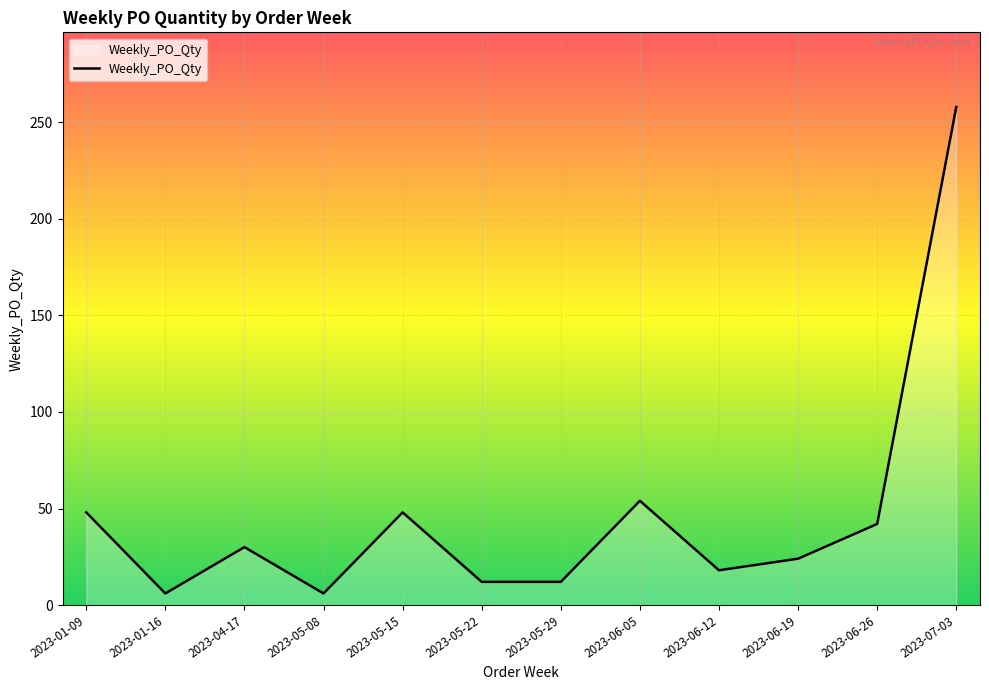

What is the difference between the values at 2023-05-22 and 2023-01-09?

36